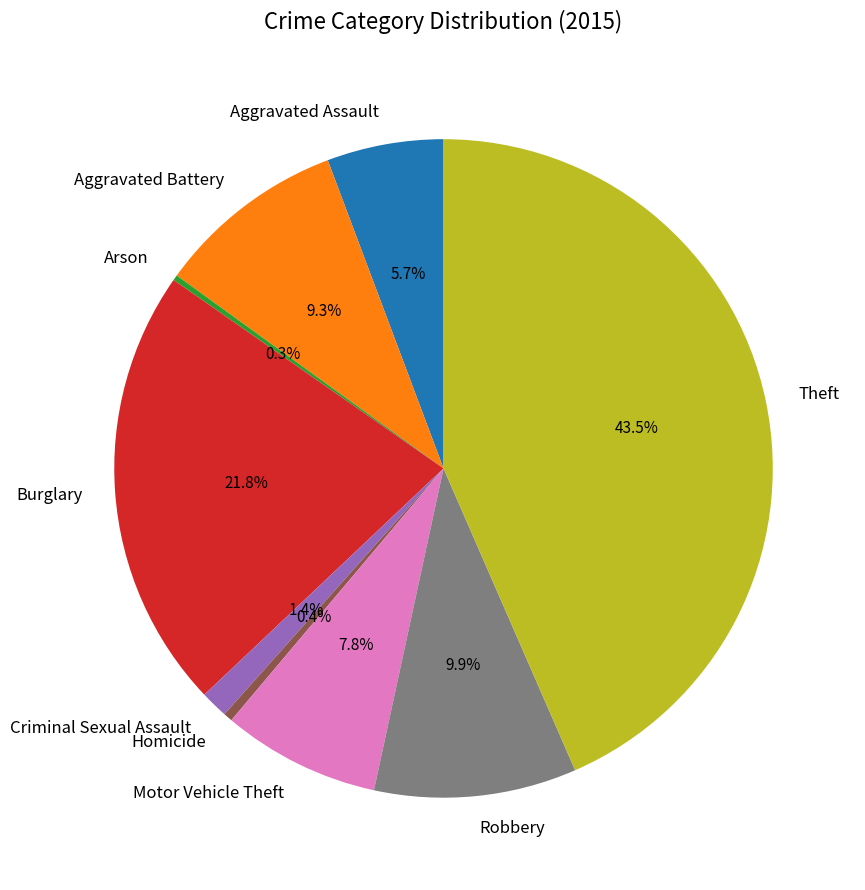

What portion of the pie excludes Burglary?

78.2%